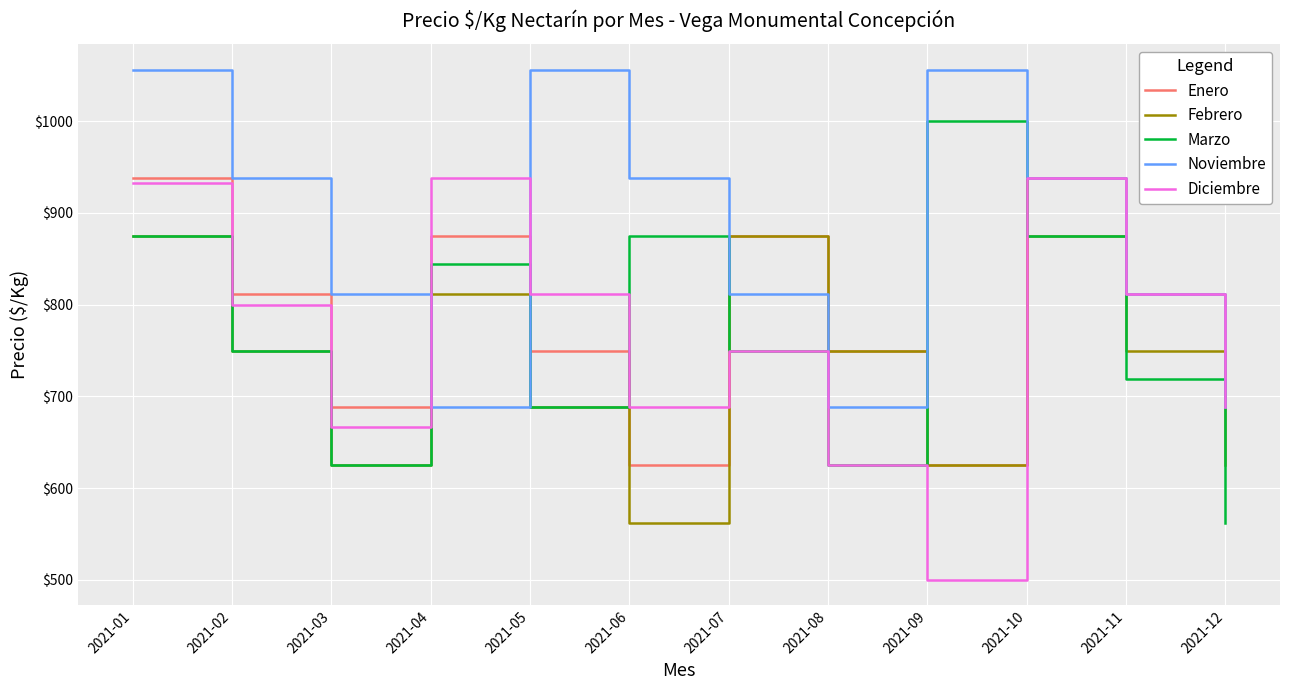

At which category does Febrero reach its first local peak?

2021-04